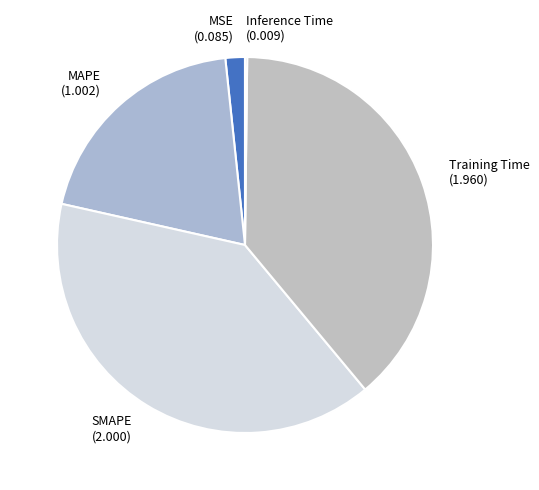

Is it true that Training Time is 39% of the pie?

True